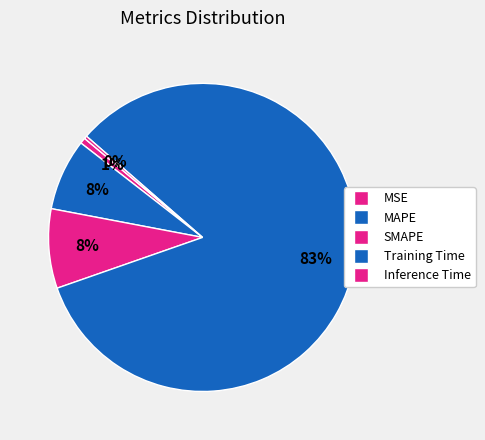

Do MSE and Inference Time together represent more than half of the pie?

No